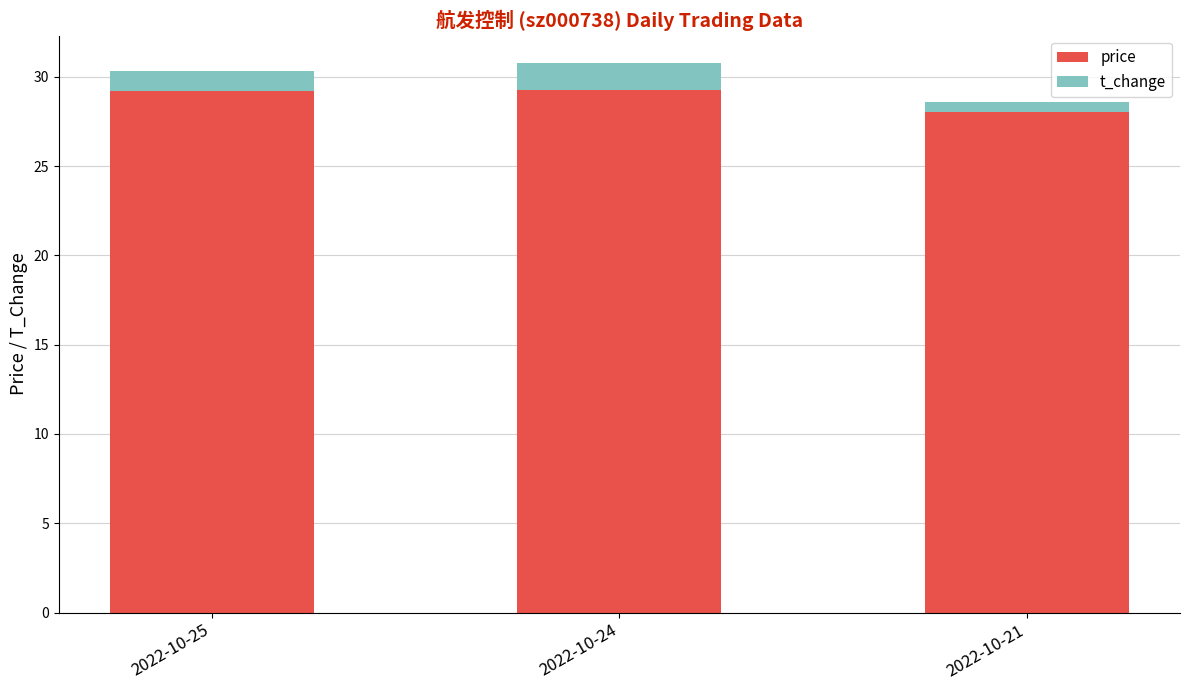

Does the chart contain any negative values?

No